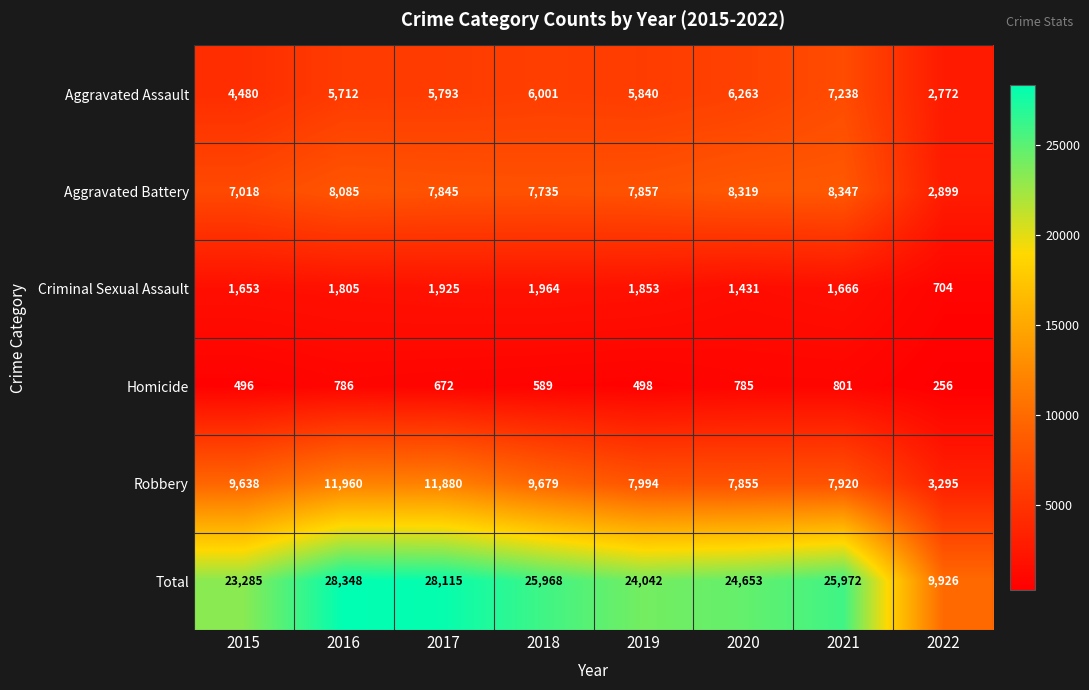

What is the difference between the second highest and minimum values in the Aggravated Assault series?

3491